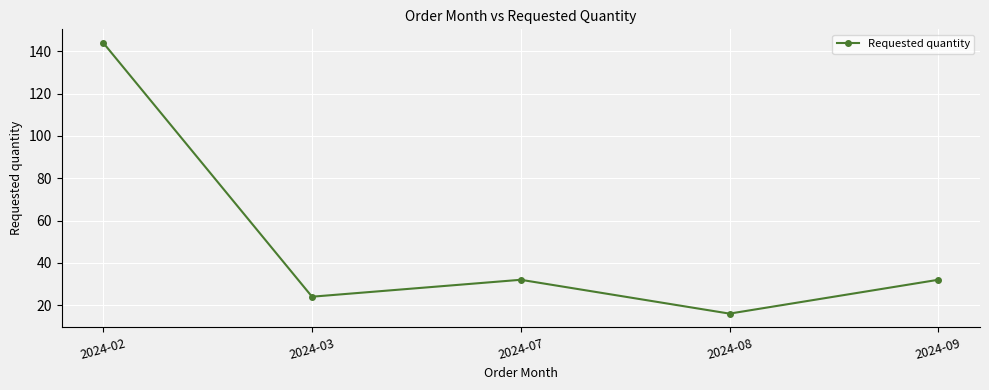

What is the change in value from 2024-02 to 2024-09?

-112